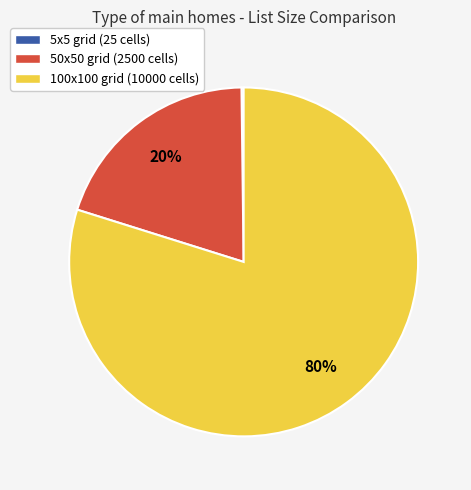

To the nearest percent, what portion does 50x50 grid (2500 cells) represent?

20%